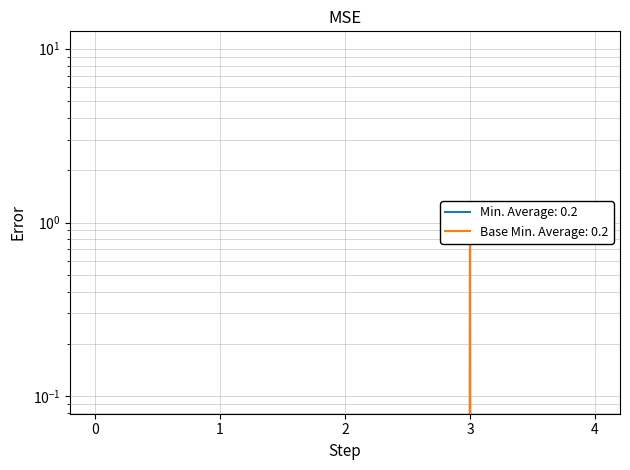

What is the maximum value for Min?

1